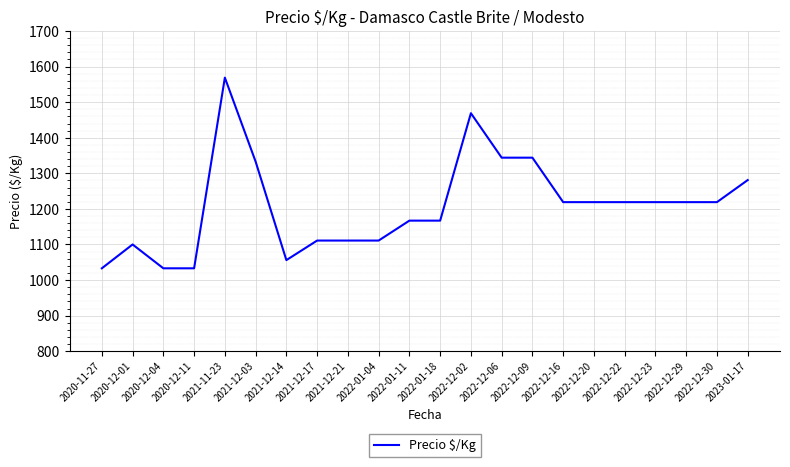

Reading left to right, what are all the values shown in this chart?

2020-11-27=1033	2020-12-01=1100	2020-12-04=1033	2020-12-11=1033	2021-11-23=1569	2021-12-03=1333	2021-12-14=1056	2021-12-17=1111	2021-12-21=1111	2022-01-04=1111	2022-01-11=1167	2022-01-18=1167	2022-12-02=1469	2022-12-06=1344	2022-12-09=1344	2022-12-16=1219	2022-12-20=1219	2022-12-22=1219	2022-12-23=1219	2022-12-29=1219	2022-12-30=1219	2023-01-17=1281